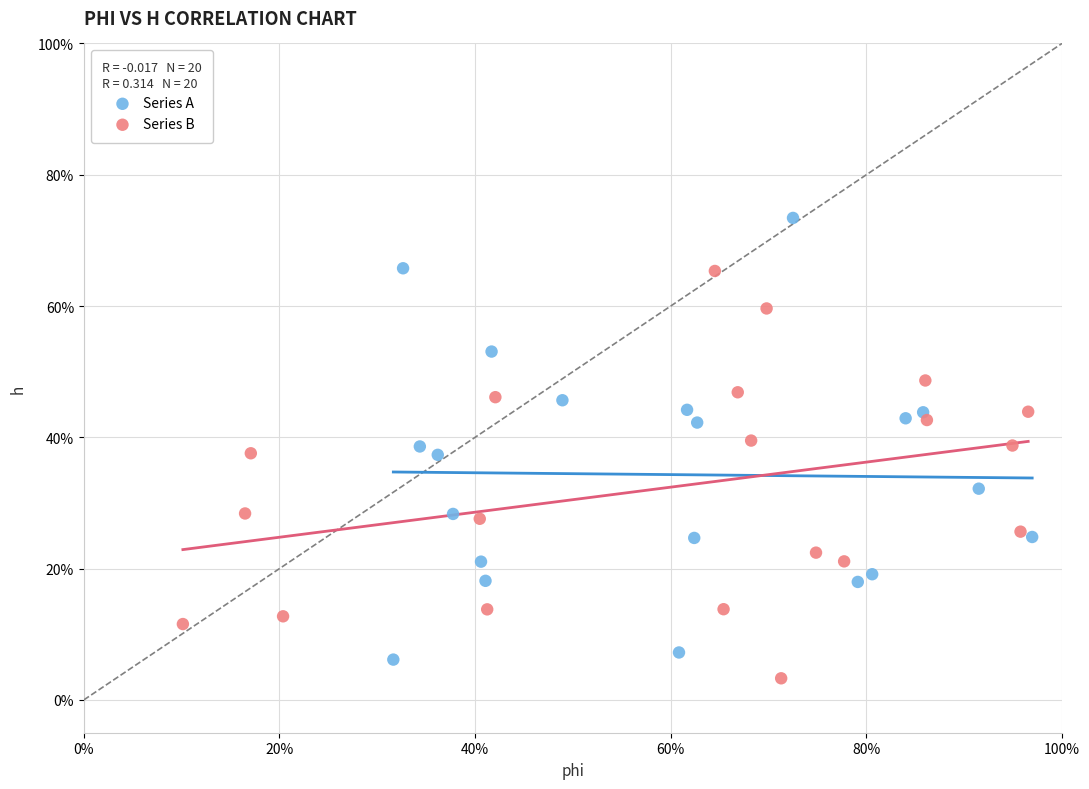

Which series has the largest Y range (max minus min)?

Series A